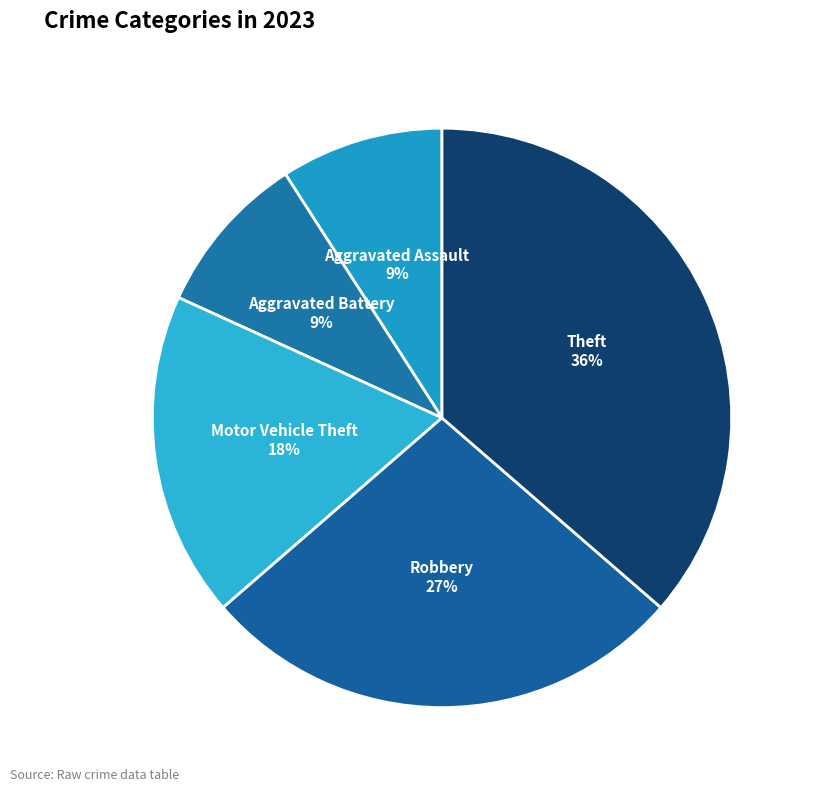

Between Aggravated Battery and Motor Vehicle Theft, which is larger?

Motor Vehicle Theft